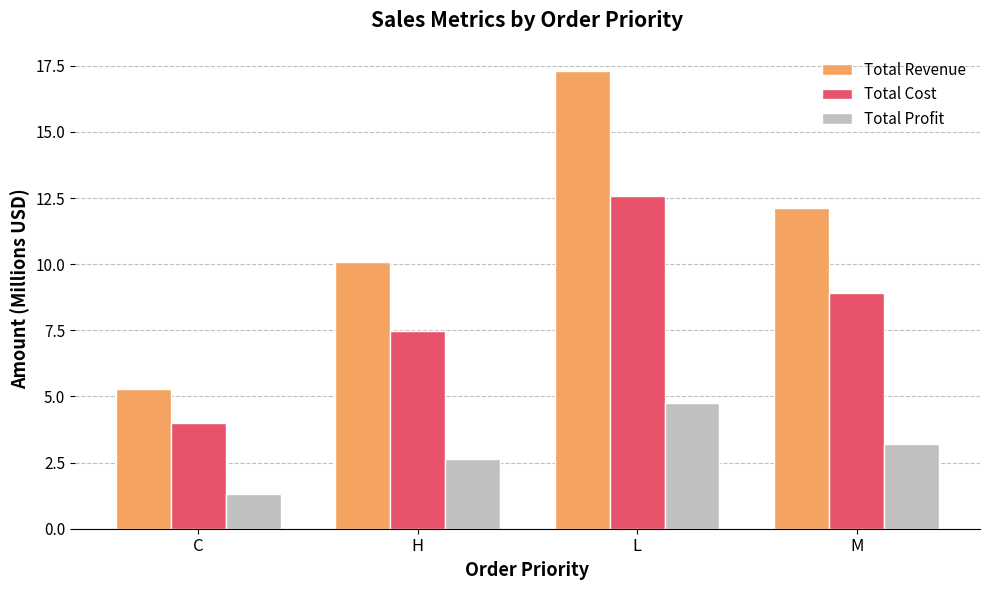

The value of Total Revenue at C is 3.5. True or false?

False